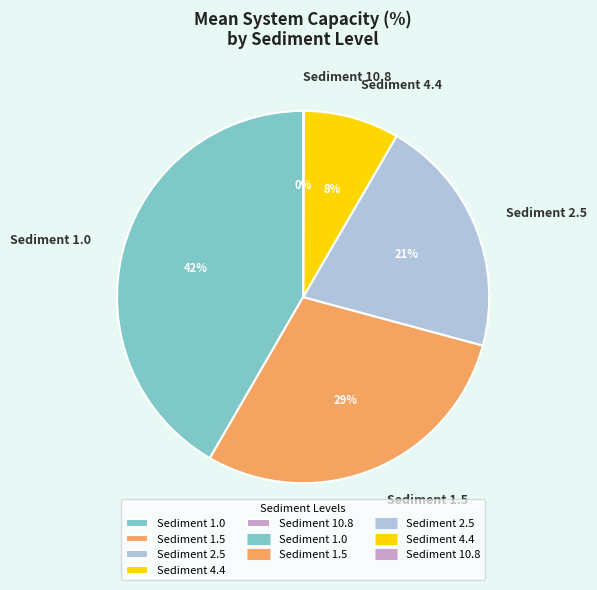

Does any single category account for the majority?

No